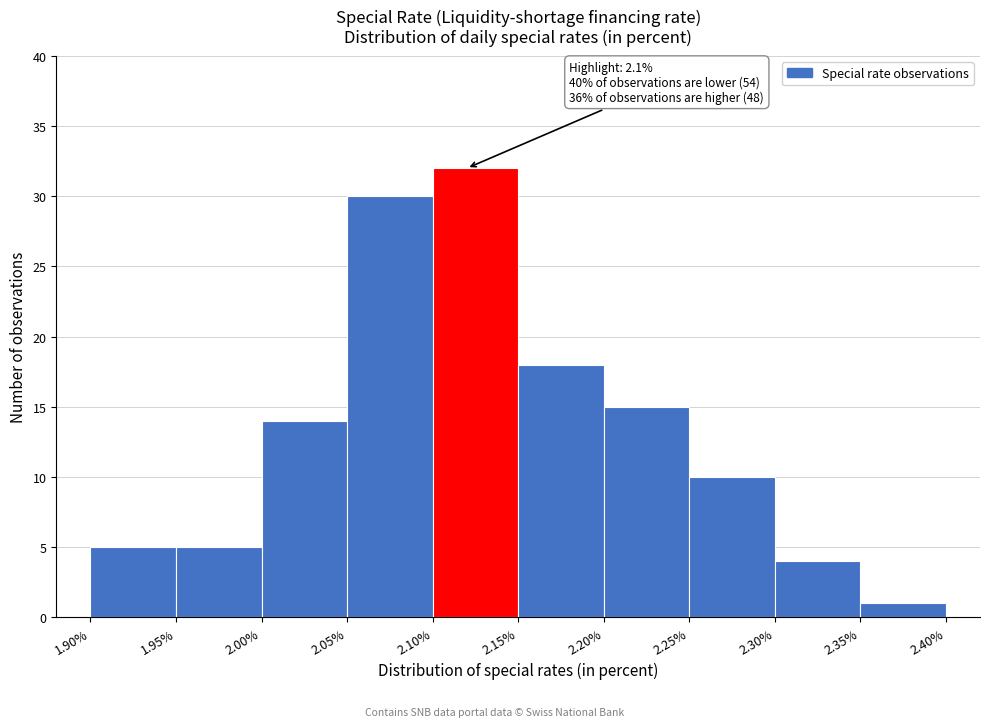

Which range on the x-axis has the tallest bar?

2.10% to 2.15%